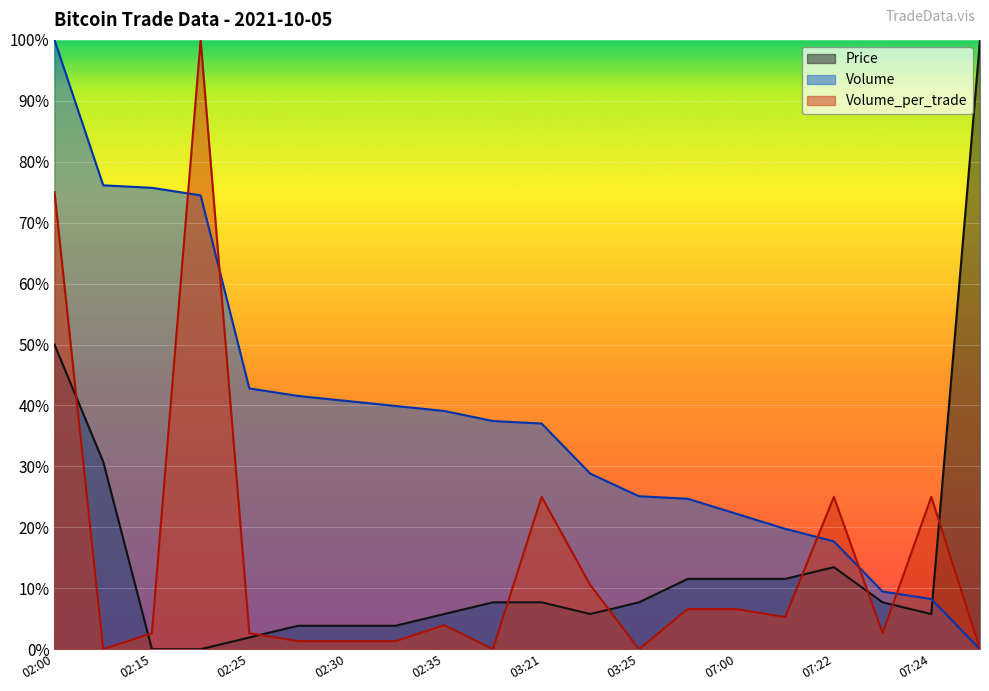

What is the value of the Volume point at the 17th from the left?

17.7